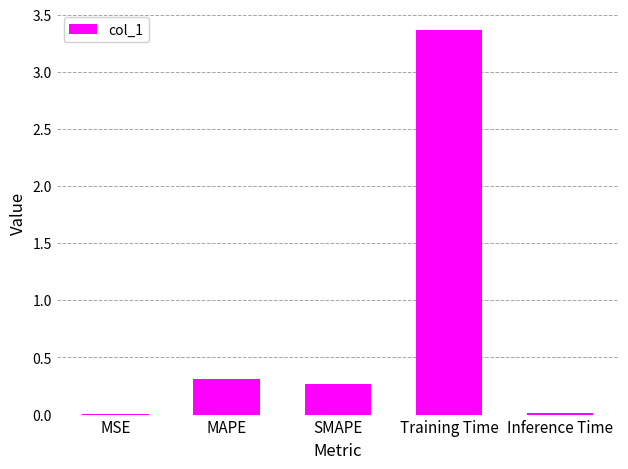

Is it true that the value at SMAPE is 0.3?

True